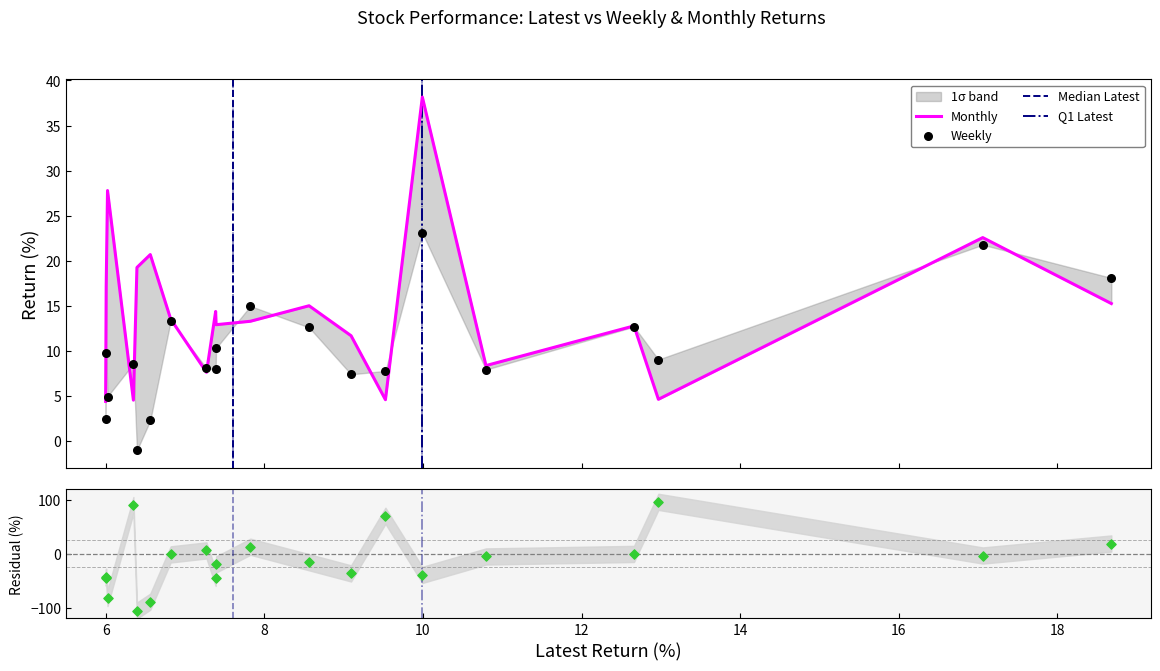

Which series reaches the maximum Y coordinate?

Monthly